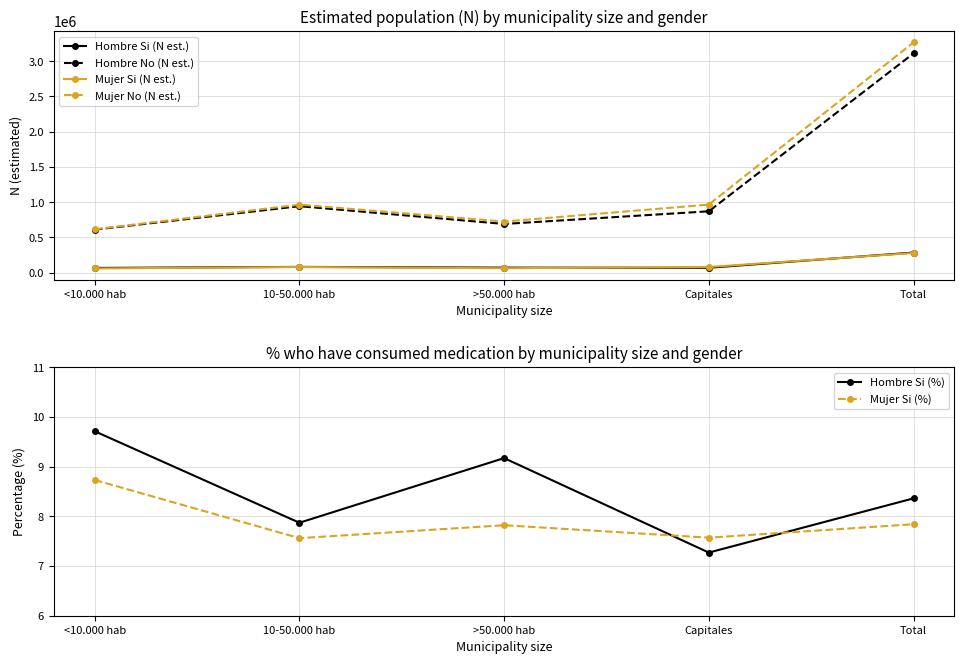

True or false: Mujer Si (%) and Mujer No (N est.) cross at least once.

False